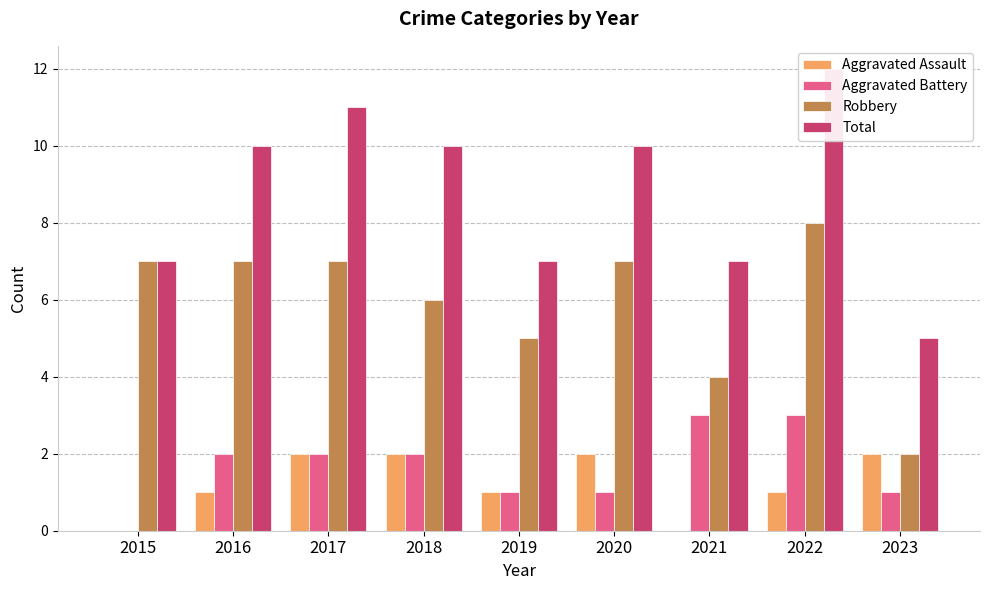

At how many categories does at least one series exceed 11?

1